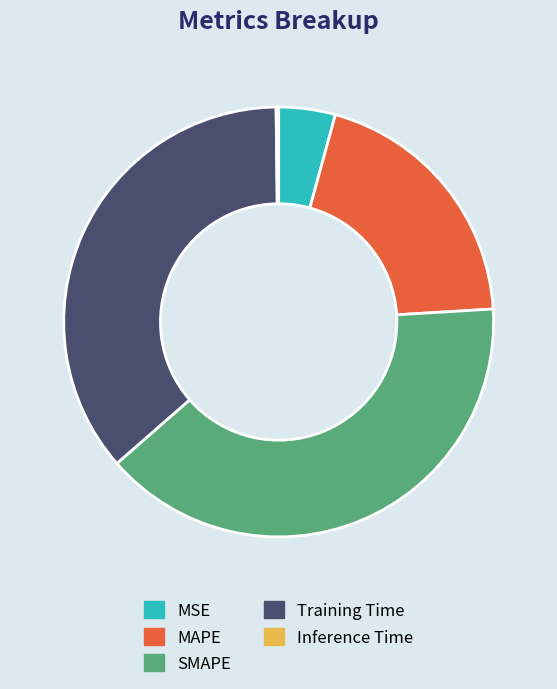

Is the sum of SMAPE and MAPE greater than half?

Yes